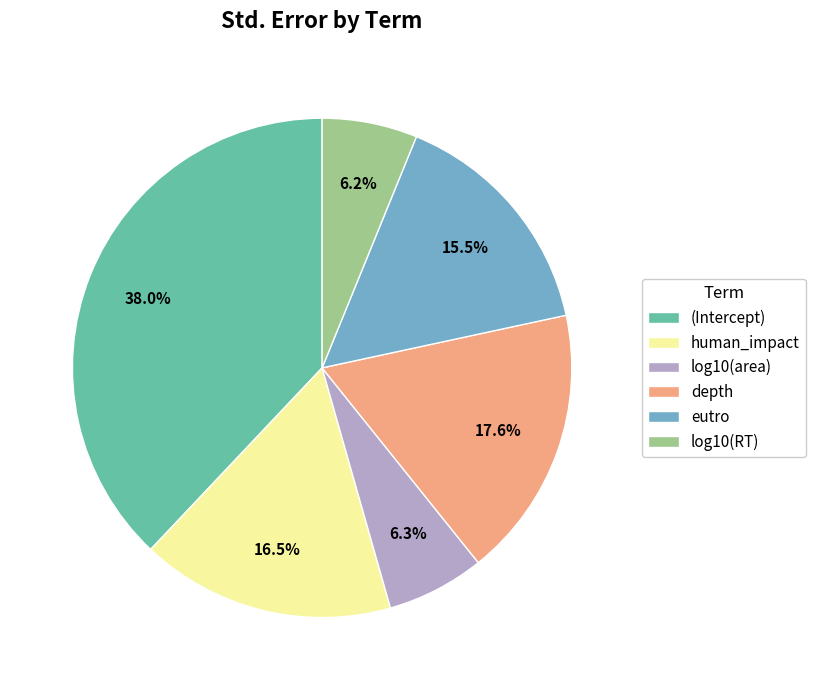

What is the largest slice in the pie chart?

(Intercept)